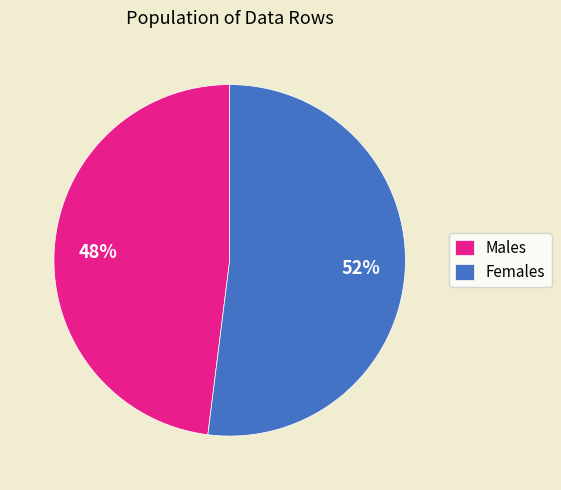

Is there any slice that represents more than half of the pie?

Yes